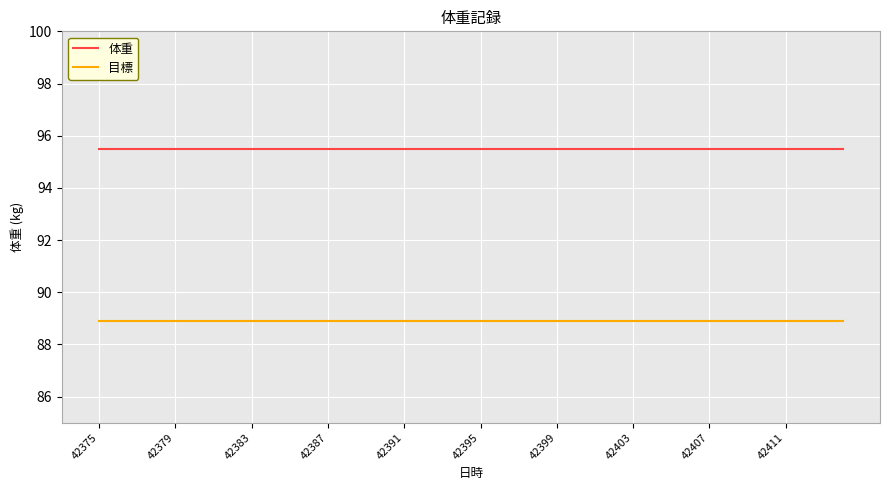

What is the maximum value for 体重?

95.5